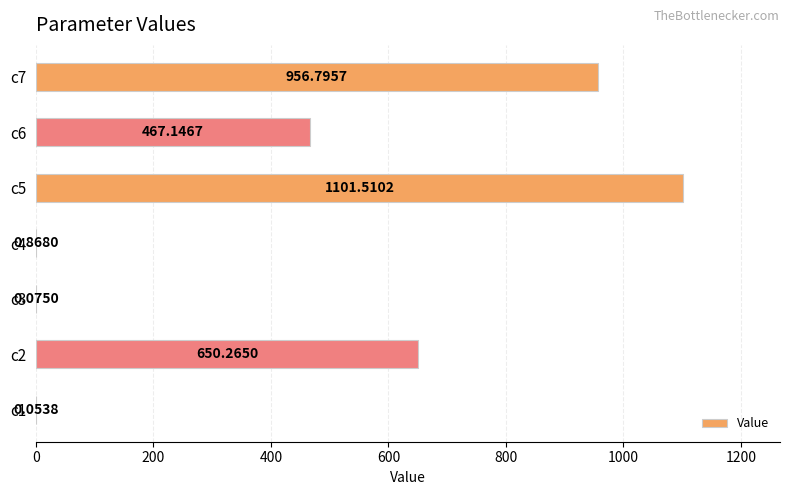

Between c1 and c3, which is larger?

c3